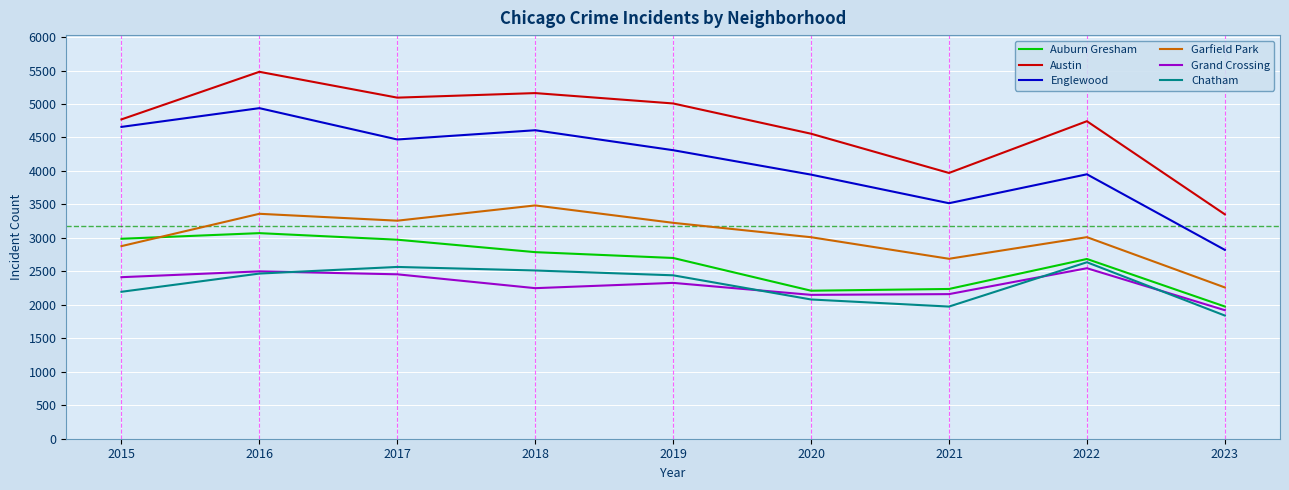

The Chatham series shows 2566 at 2017. True or false?

True